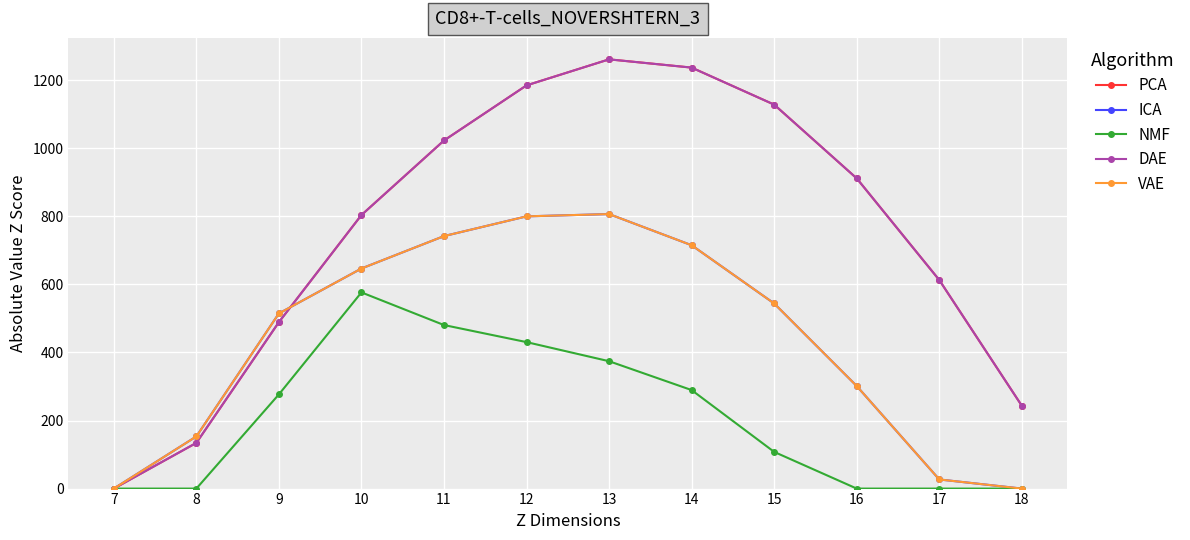

What is the maximum value for NMF?

576.6